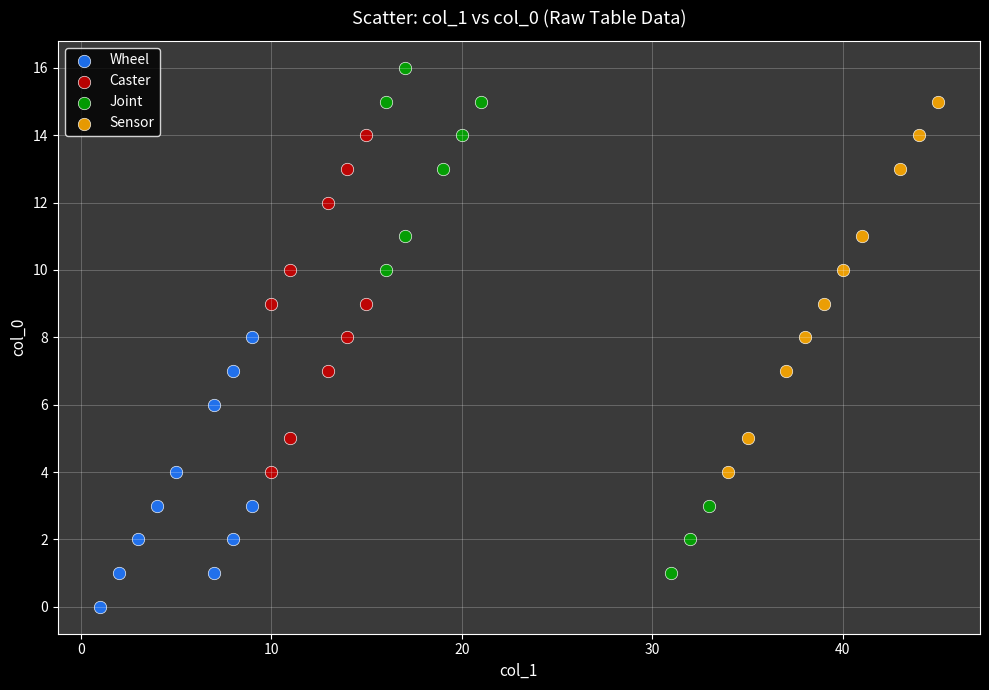

Which series has the largest Y range (max minus min)?

Joint